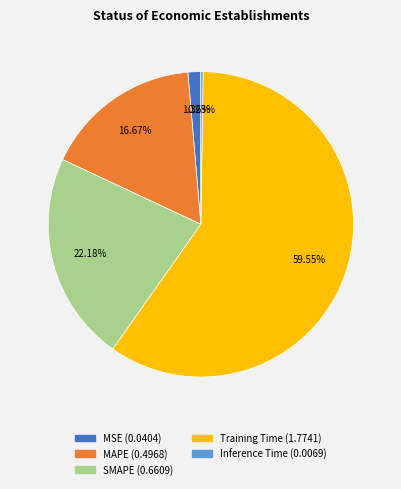

Which category has the biggest portion of the pie?

Training Time